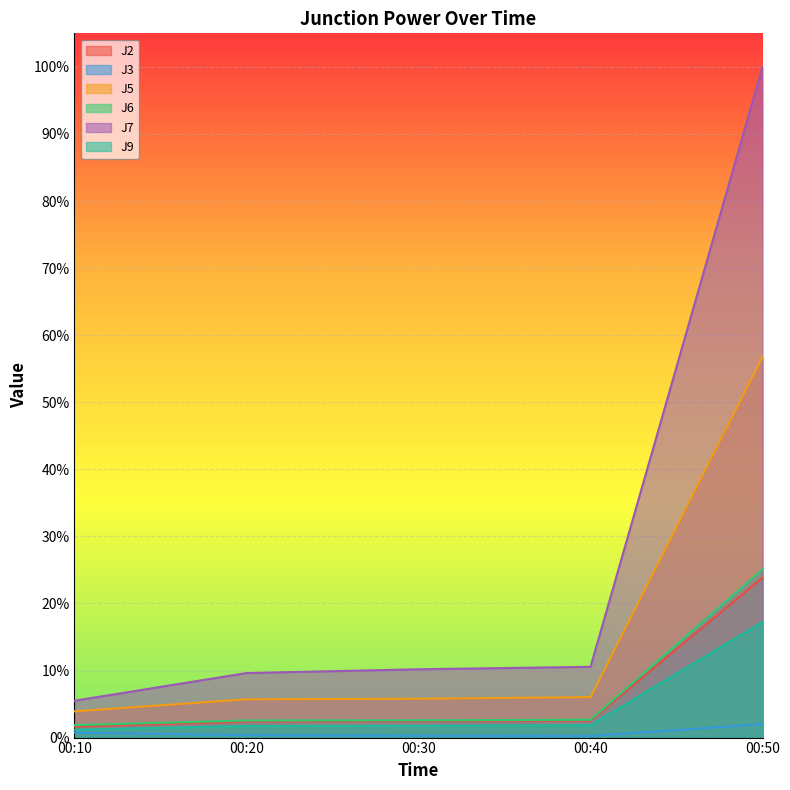

Which series changed the most between 00:20 and 00:40?

J7